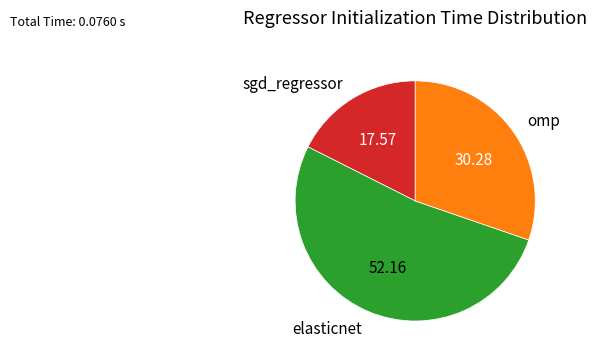

Do omp and sgd_regressor together represent more than half of the pie?

No